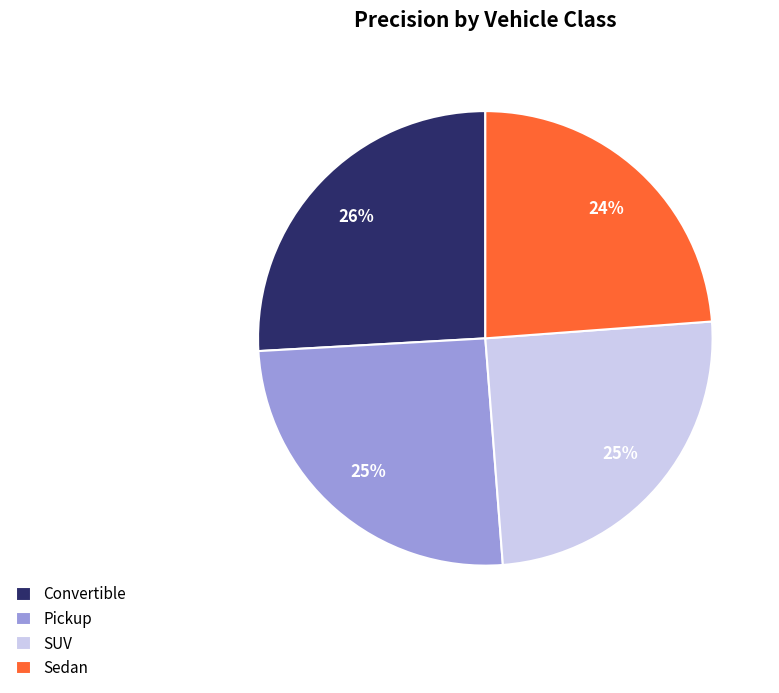

To the nearest percent, what is the difference between the largest and smallest slice percentages?

2%